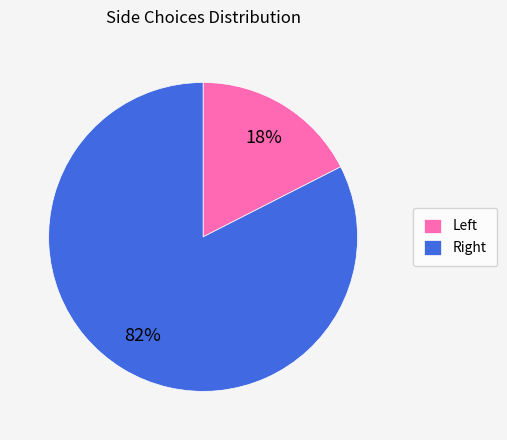

Does any single category account for the majority?

Yes